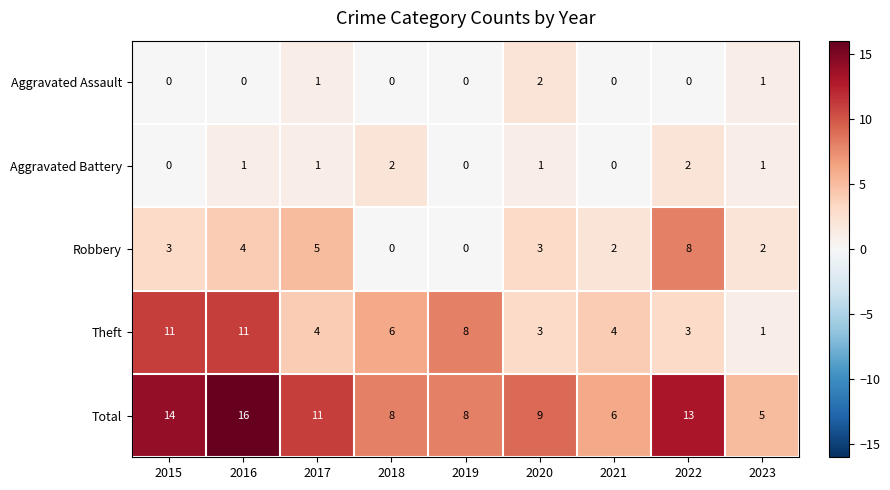

How many distinct data groups are displayed?

5